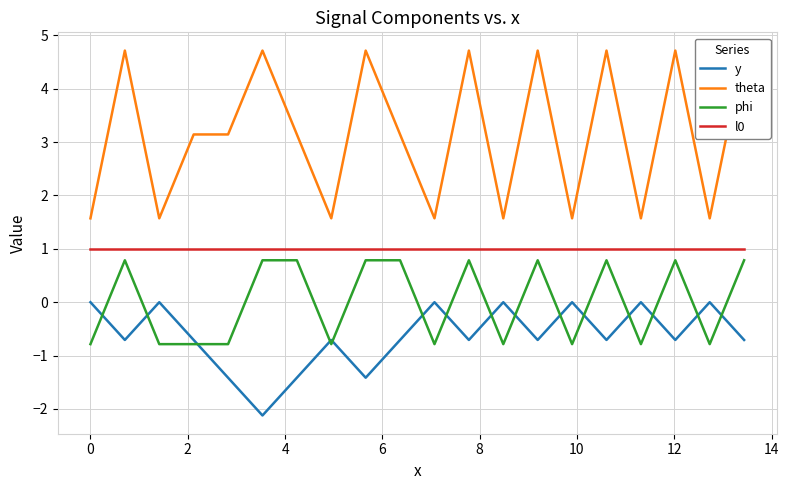

Is this an area chart (filled region under the line)?

No